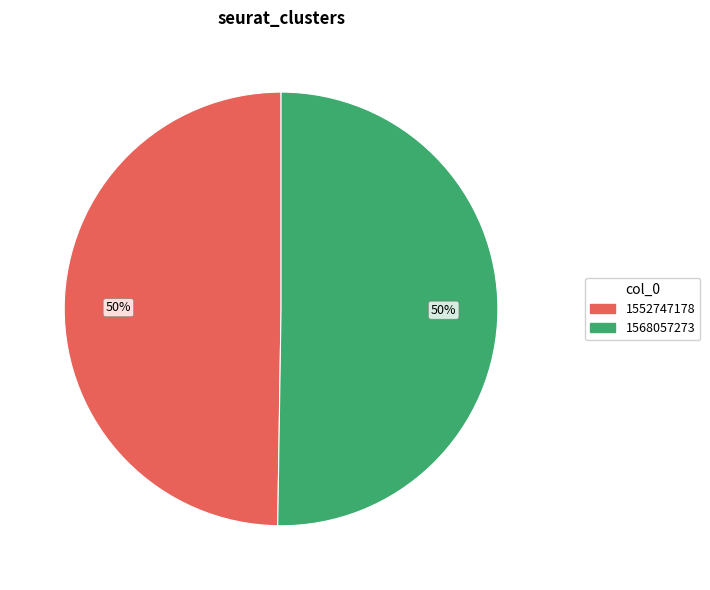

How many segments does this pie chart have?

2